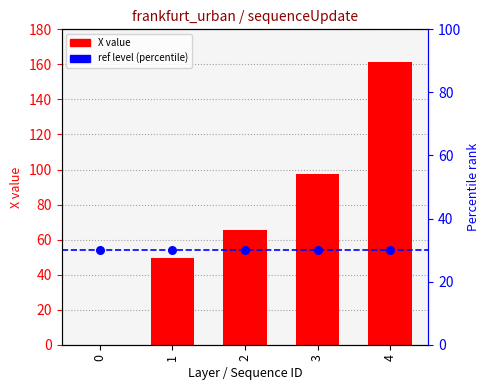

What is the ratio of the value at 2 to the value at 4?

0.4